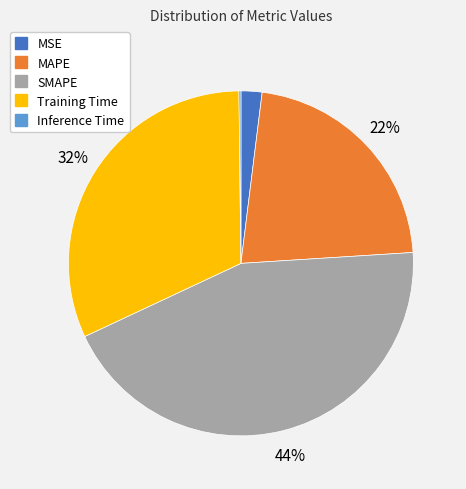

Is it true that SMAPE is 33% of the pie?

False